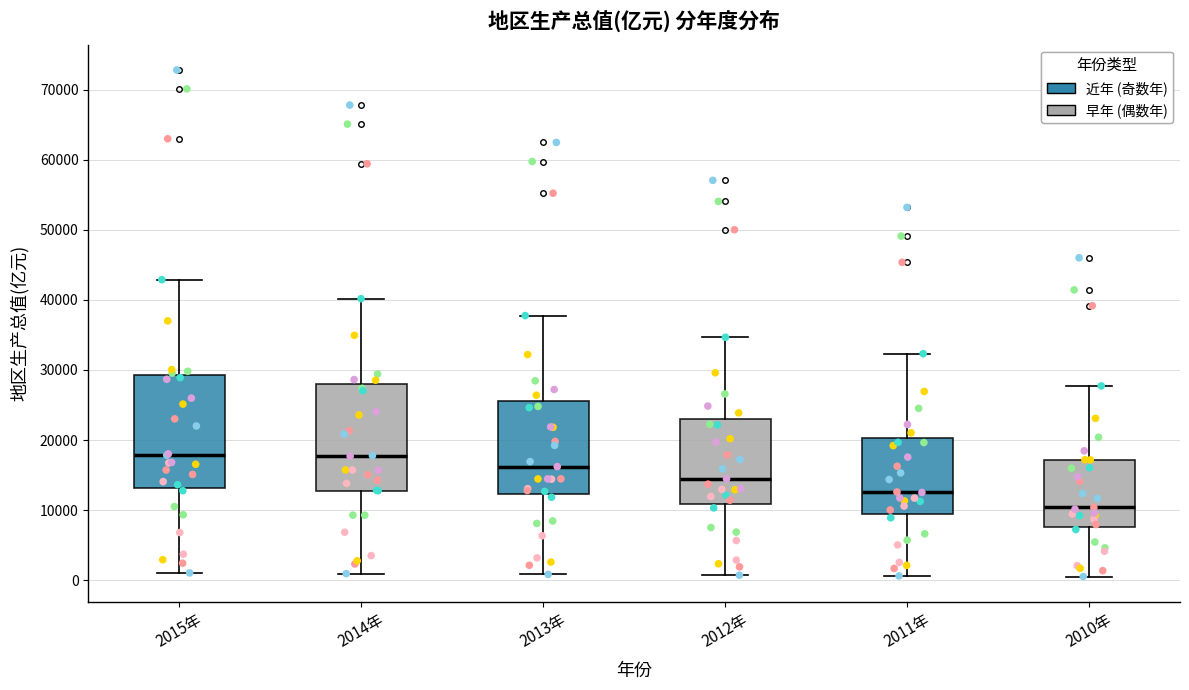

Where is the lower edge of the box for 2011年 on the y-axis? The values are not printed on the chart, so give them approximately, as read against the axis.

9000